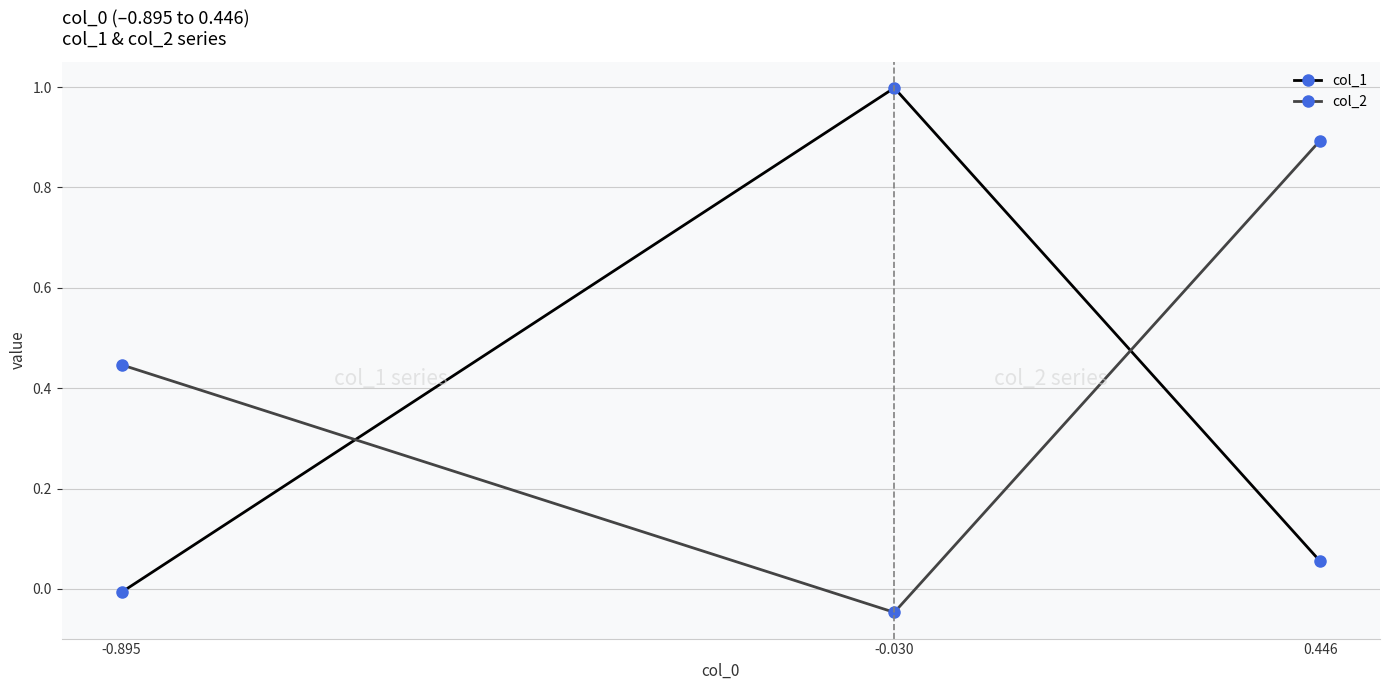

Which series has the largest total across all categories?

col_2